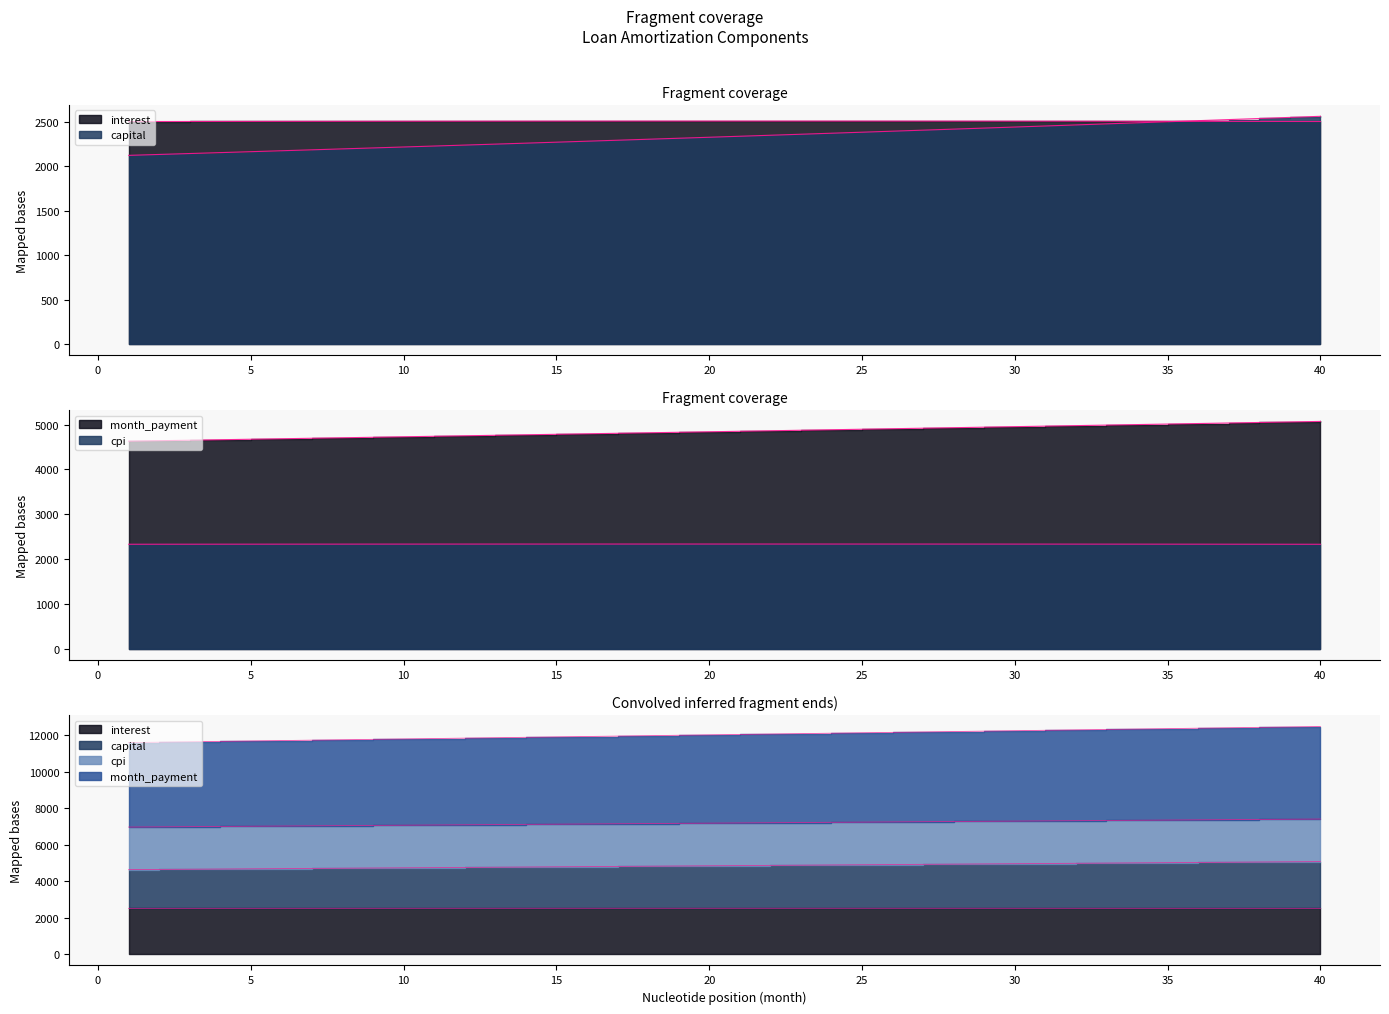

What are all the series names shown in the legend?

interest, capital, cpi, month_payment